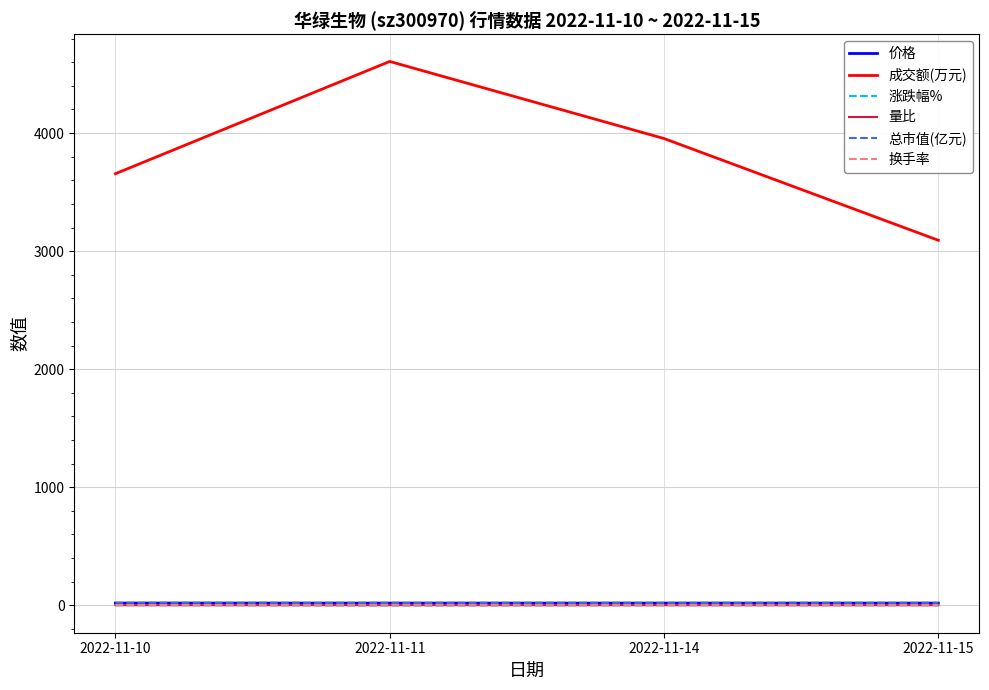

True or false: 量比 and 价格 cross at least once.

False